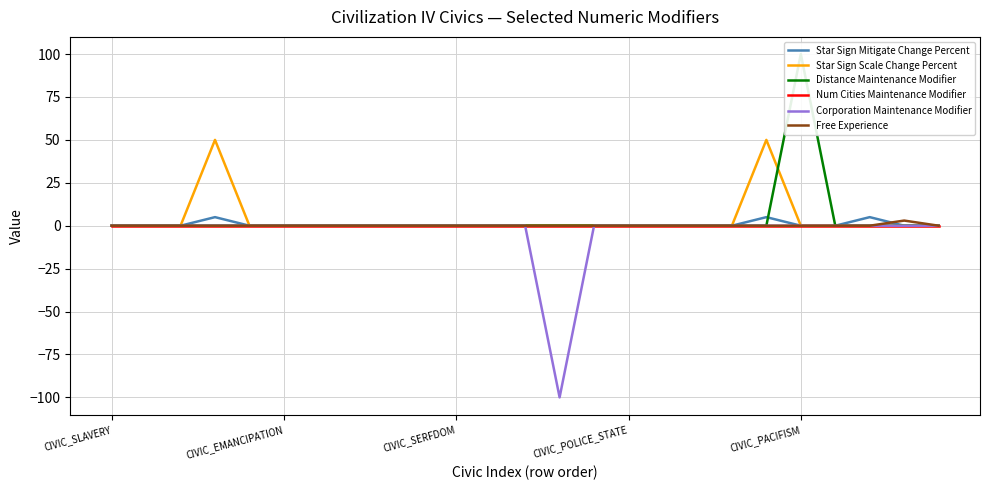

Which series has the largest total across all categories?

Star Sign Scale Change Percent